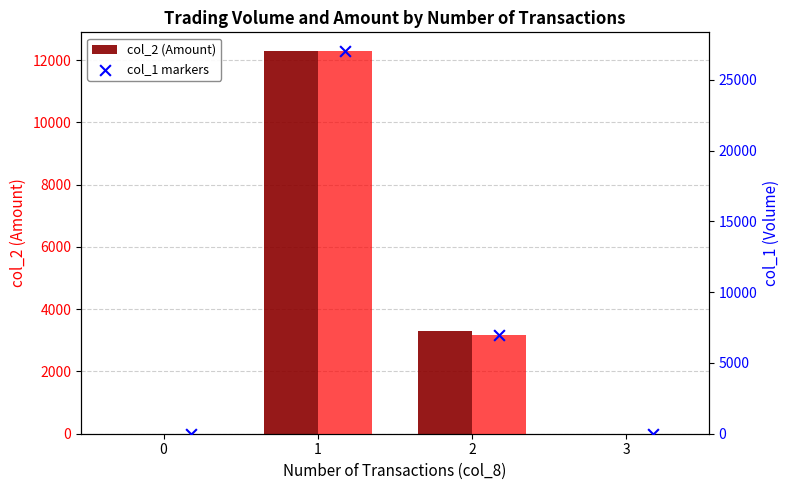

Which series reaches the minimum Y coordinate?

col_2 (Amount)